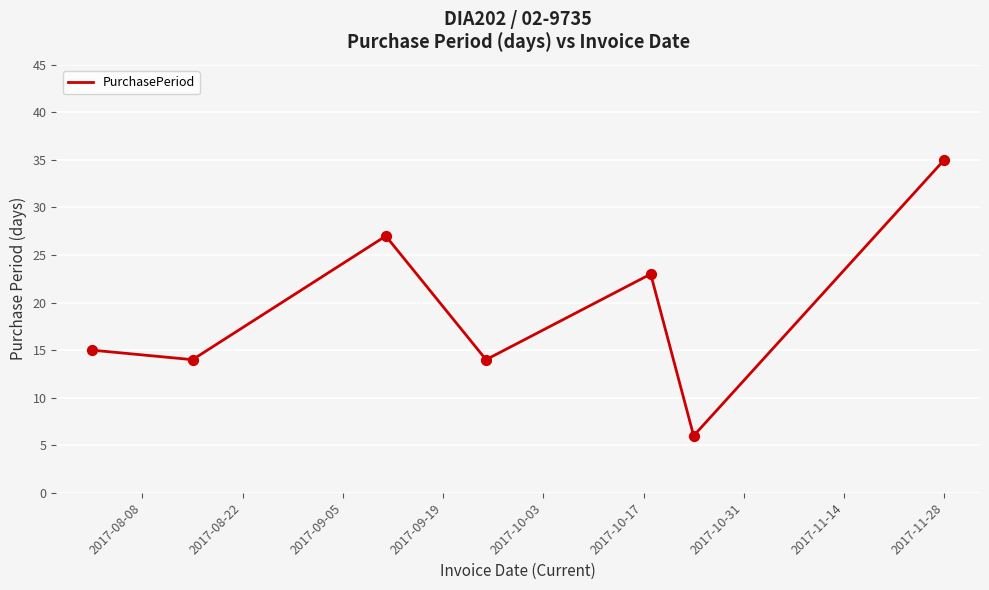

What is the maximum value shown in the chart?

35